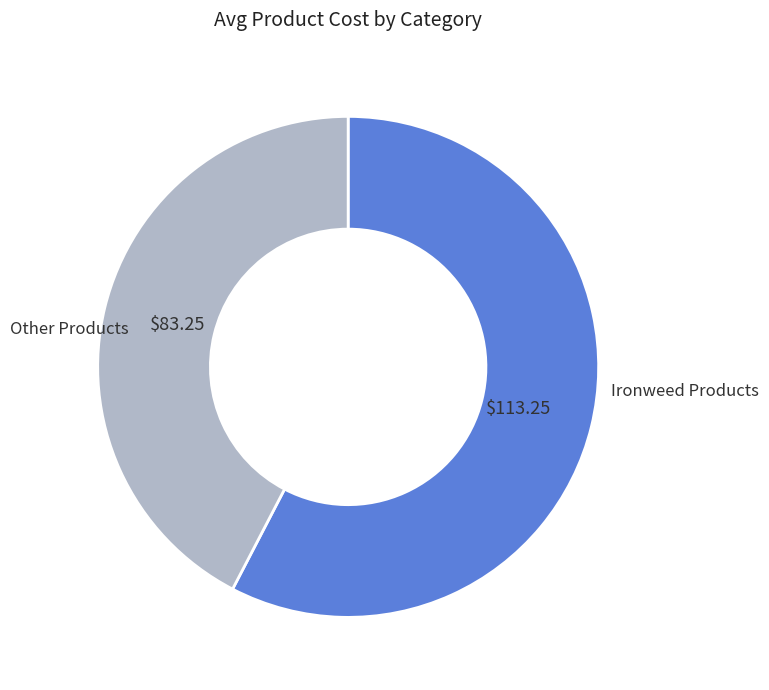

Do Other Products and Ironweed Products together represent more than half of the pie?

Yes